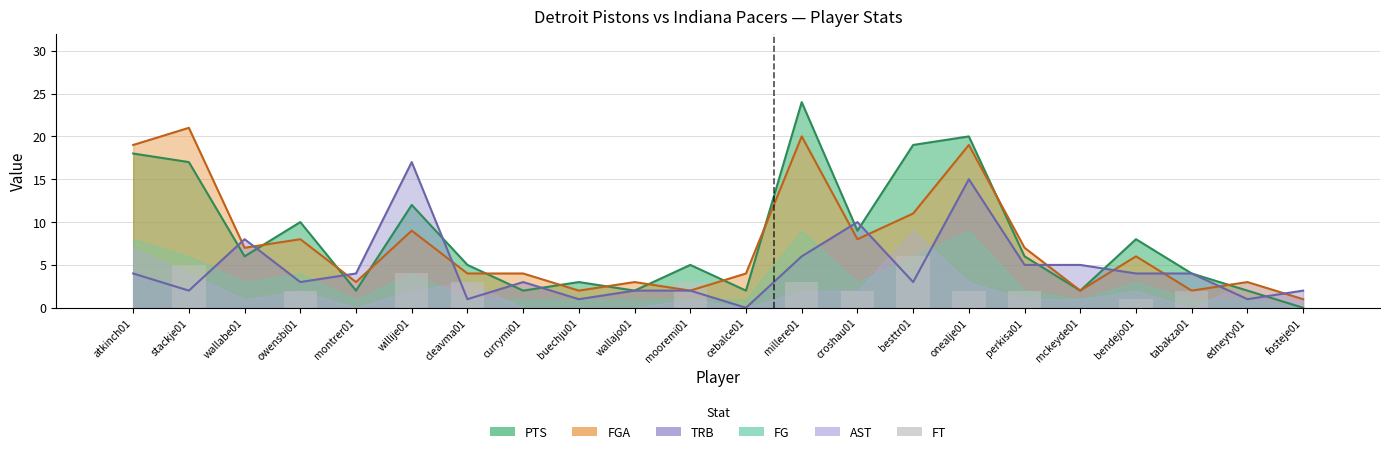

The value at perkisa01 is 2. True or false?

True